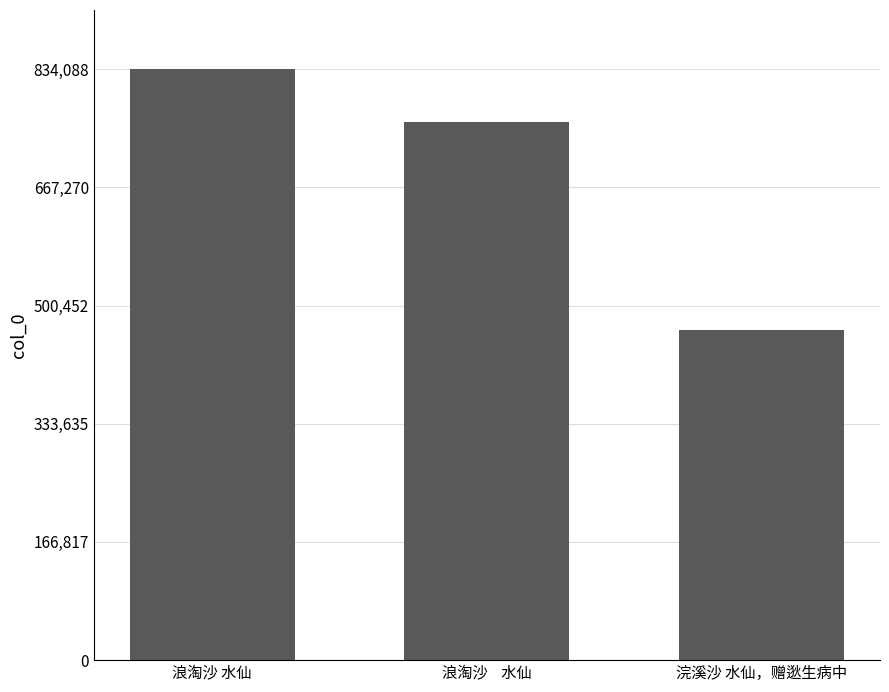

What is the greatest value displayed?

834088